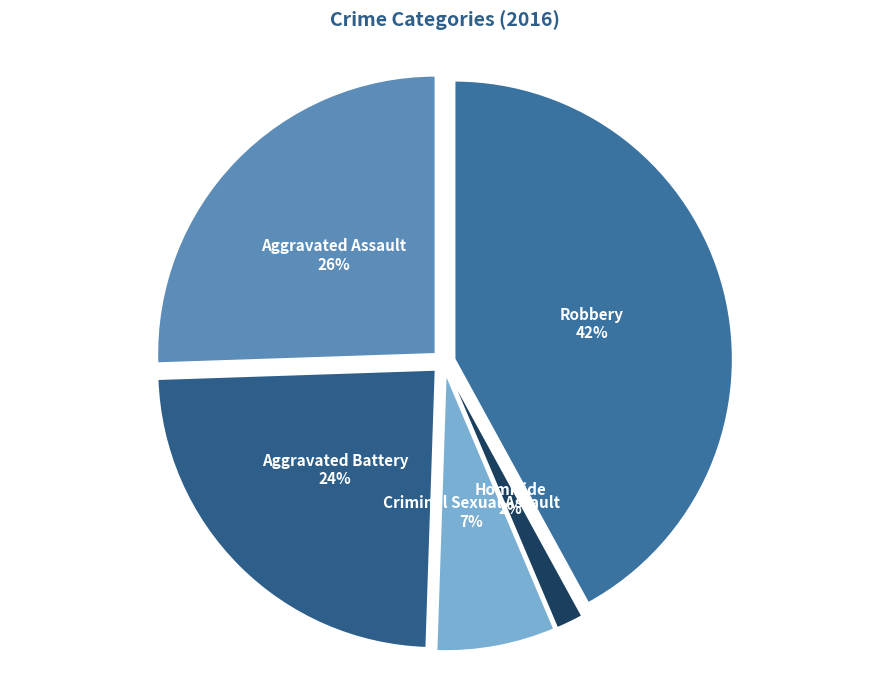

To the nearest percent, what is the difference between the Aggravated Battery and Robbery slice percentages?

18%